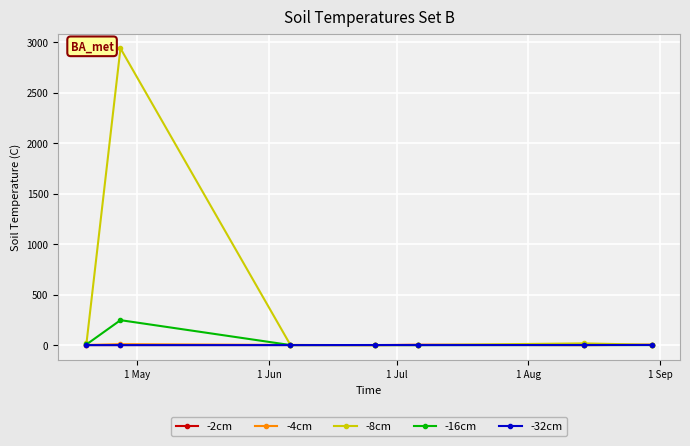

Which series has the largest total across all categories?

-8cm